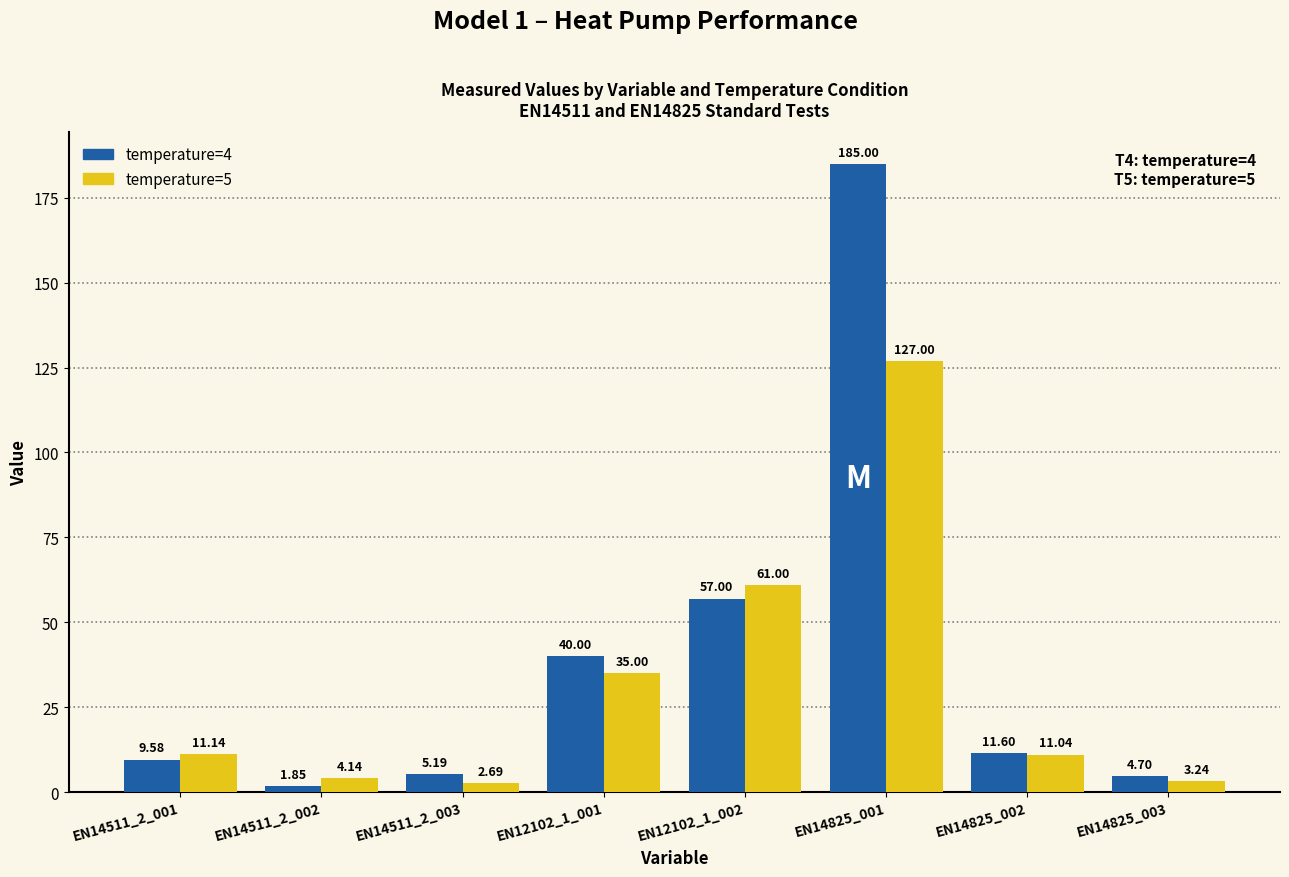

At which label is temperature=4 closest to 93?

EN12102_1_002